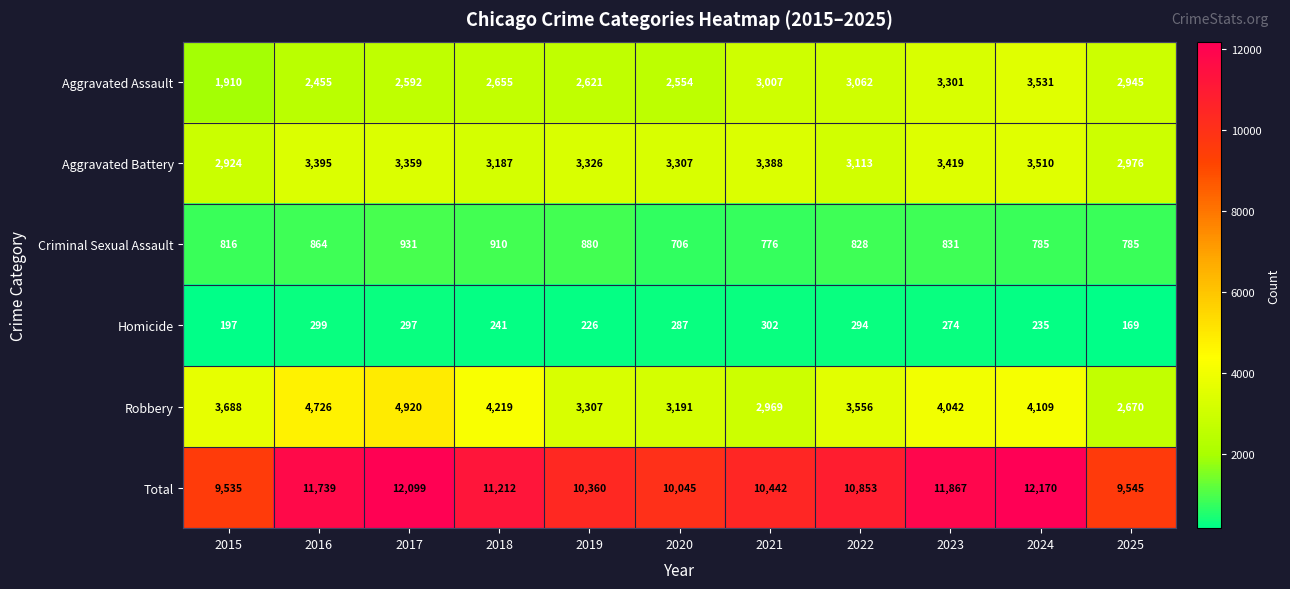

What is the lowest value of the Homicide series?

169